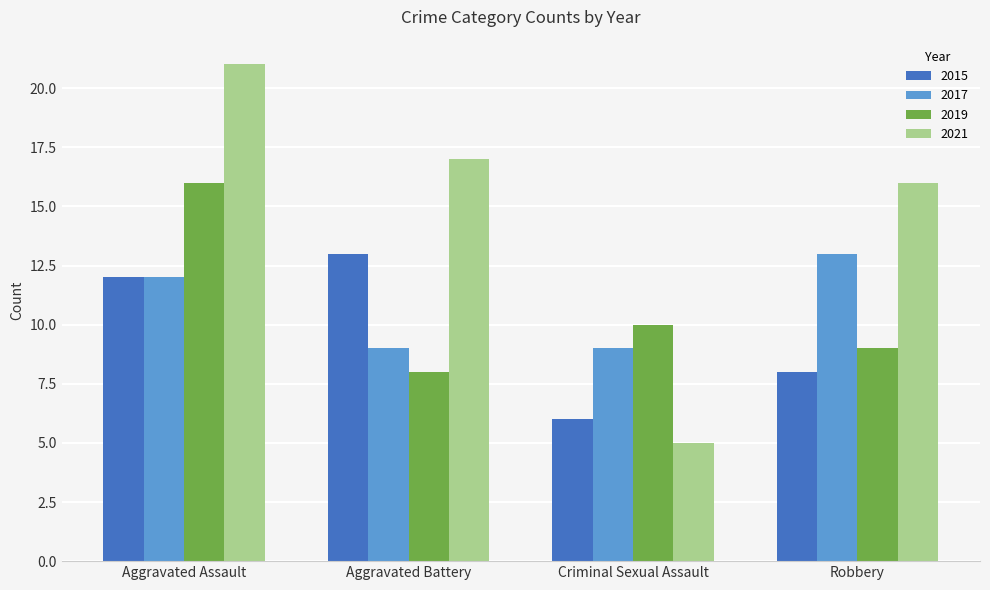

Is it true that 2015 equals 20 at Aggravated Assault?

False